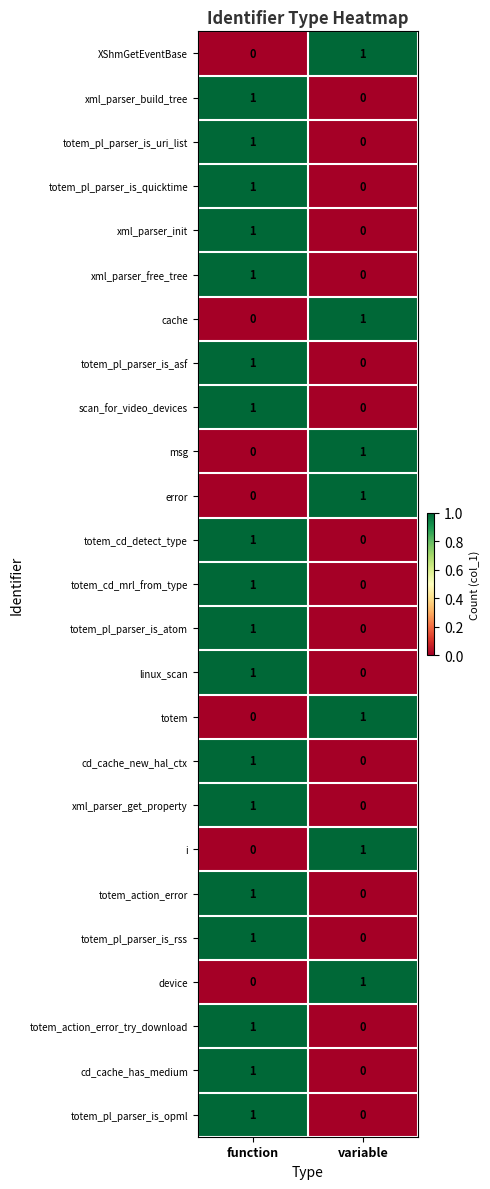

At which label does xml_parser_free_tree reach its minimum?

variable